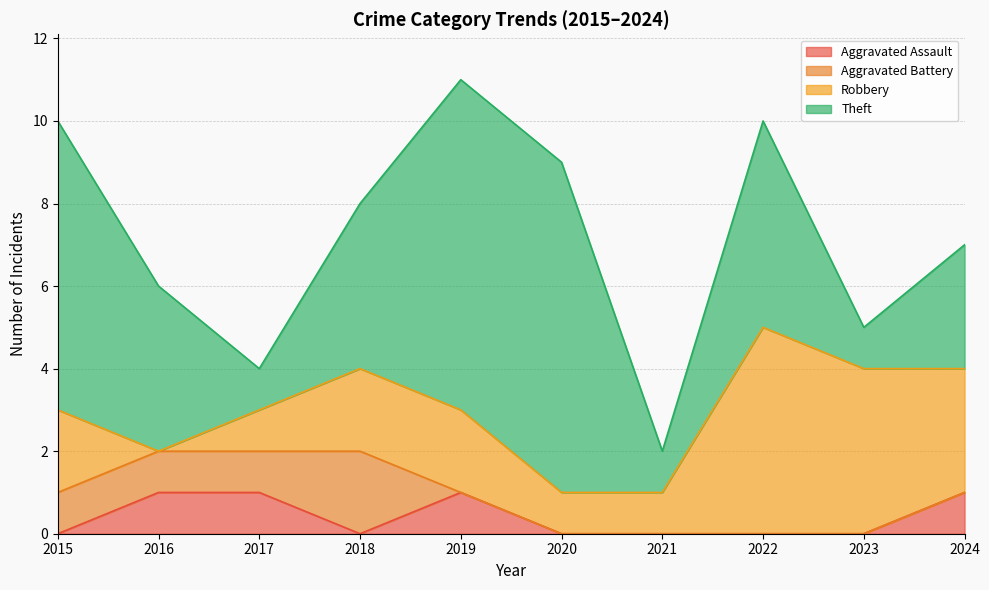

The Aggravated Battery series shows 1 at 2016. True or false?

True